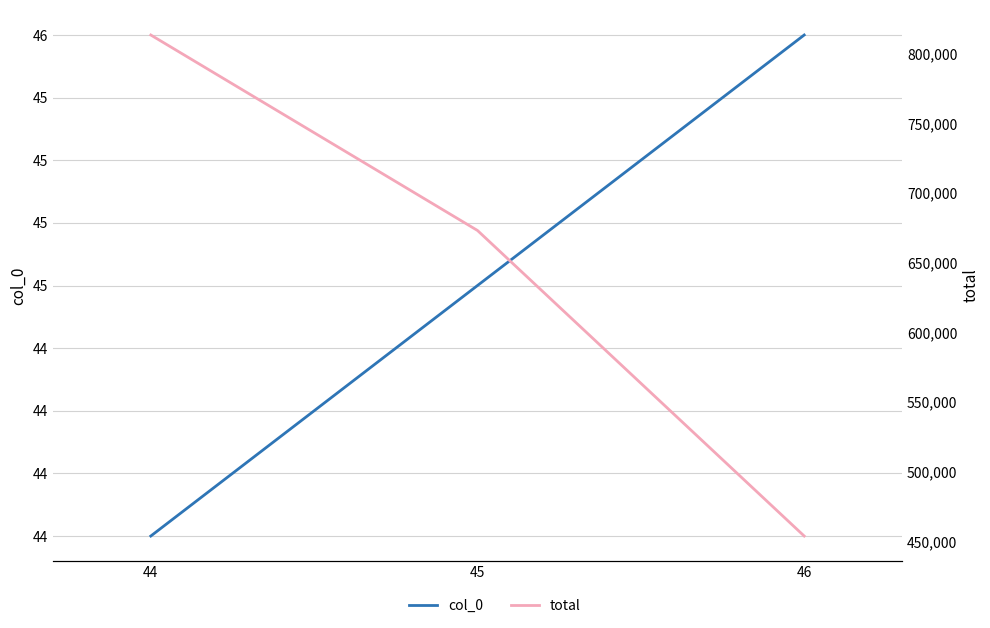

What is the difference between the highest and lowest values at 46?

453705.6